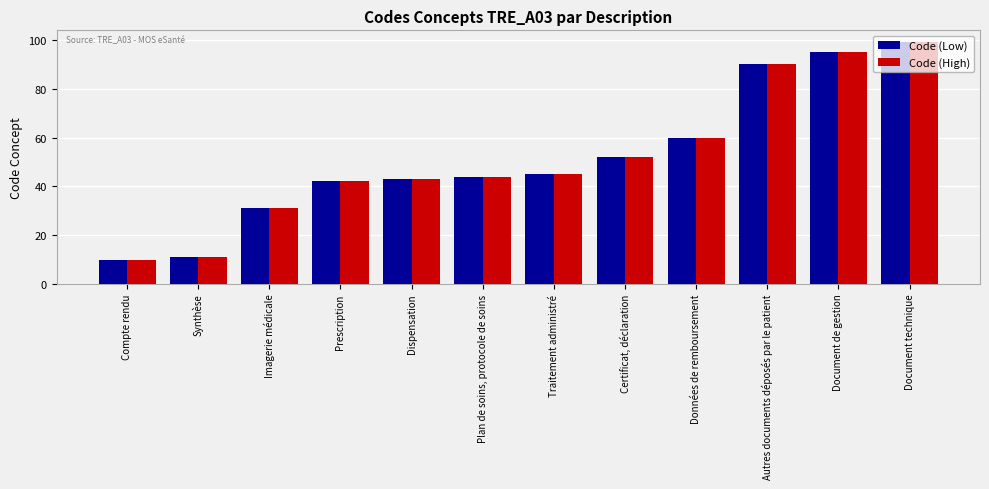

Reading right to left, what are all the values shown in this chart?

Code (Low): 99	95	90	60	52	45	44	43	42	31	11	10
Code (High): 99	95	90	60	52	45	44	43	42	31	11	10